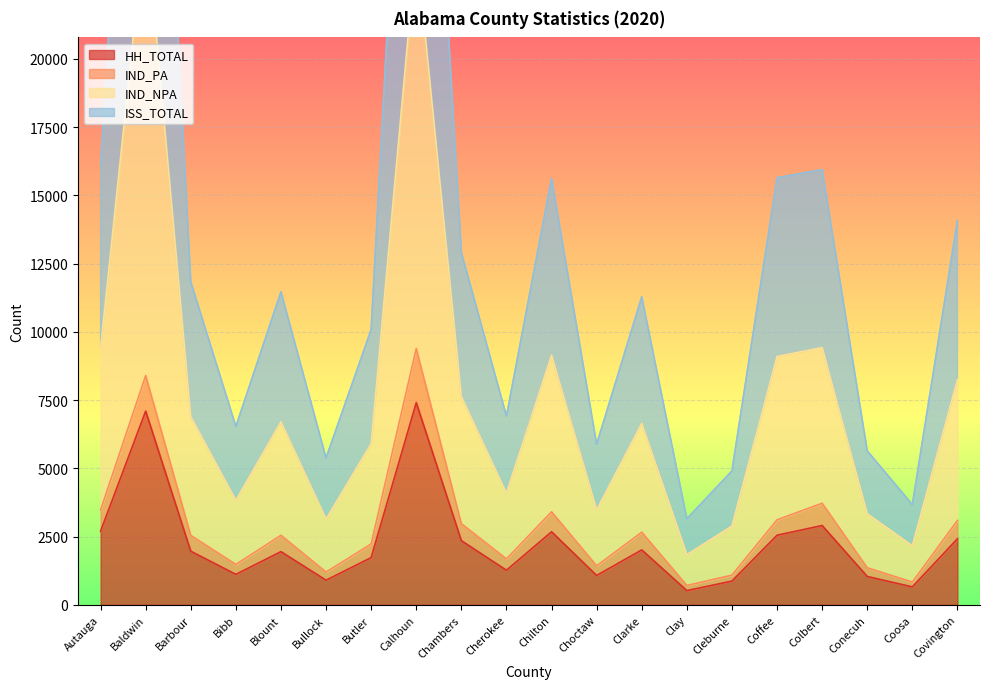

Which series changed the most between Coffee and Coosa?

IND_NPA